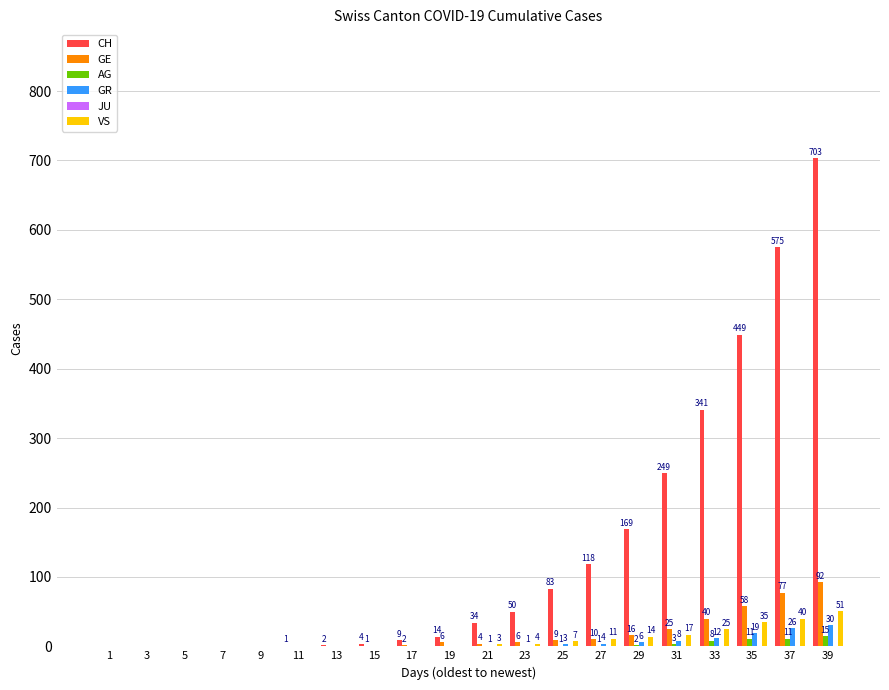

At which category is the sum across all series the highest?

39